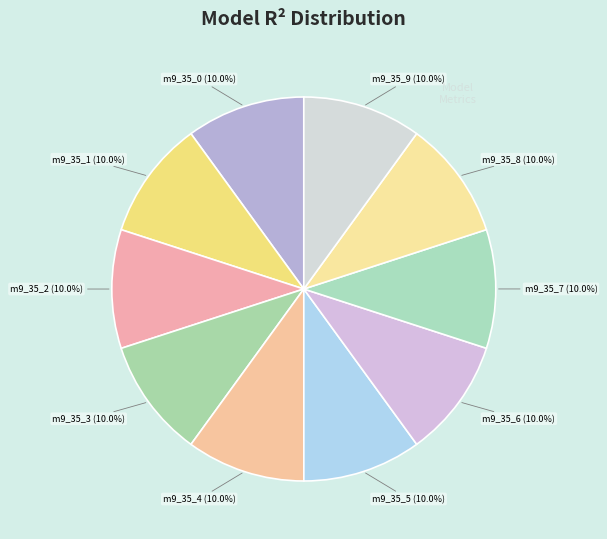

Does any single category account for the majority?

No